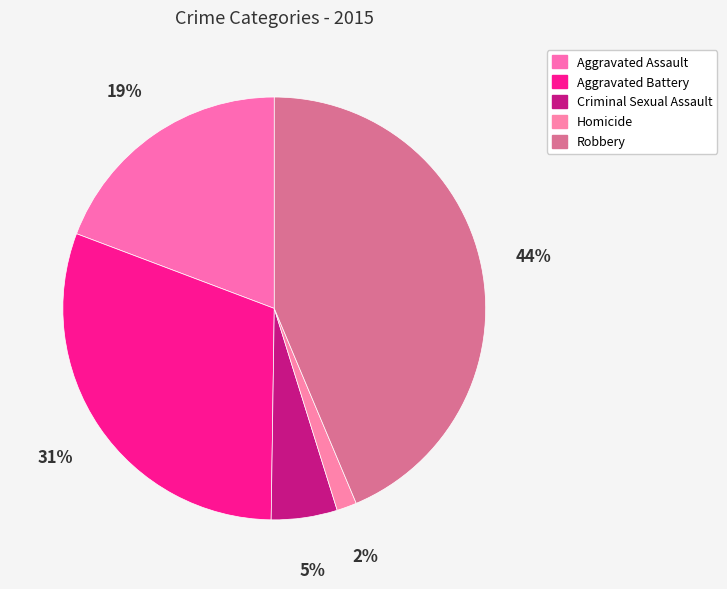

The Criminal Sexual Assault slice represents 5% of the pie. True or false?

True